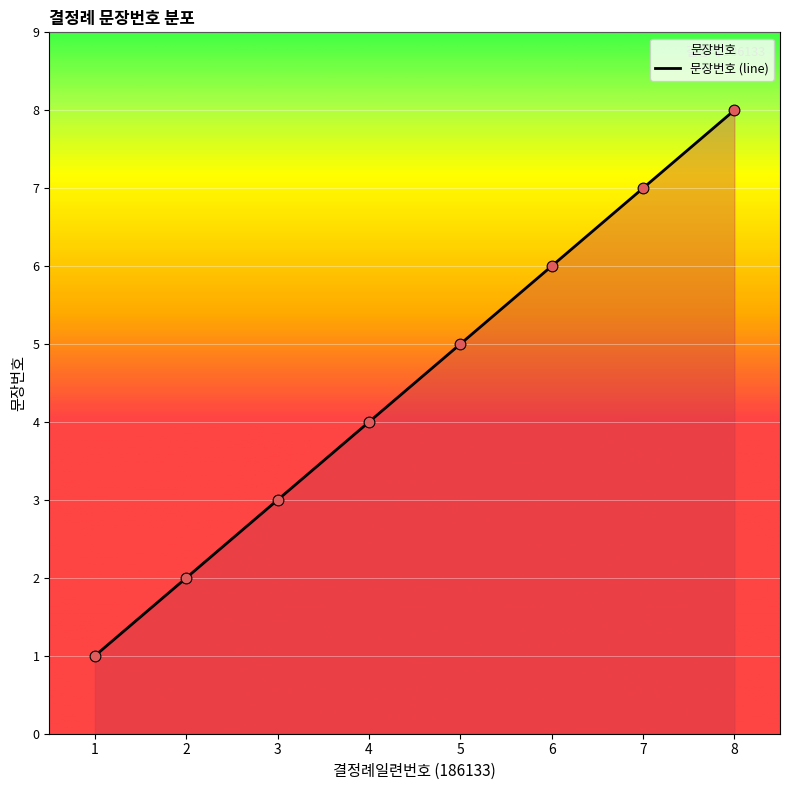

What is the ratio of the value at 4 to the value at 3?

1.3